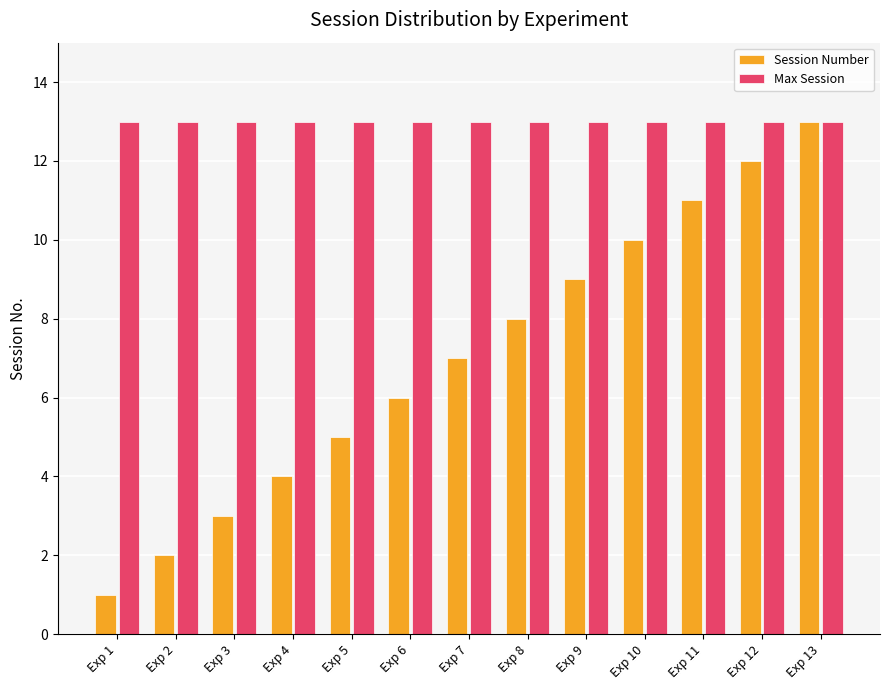

Does the chart contain stacked bars?

No